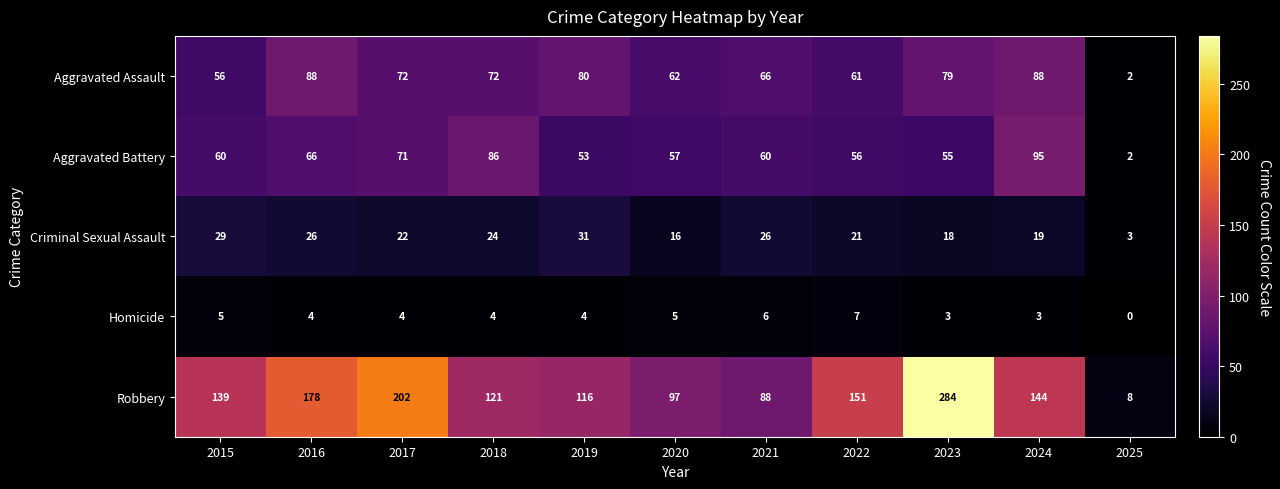

At which category is the sum across all series the highest?

2023